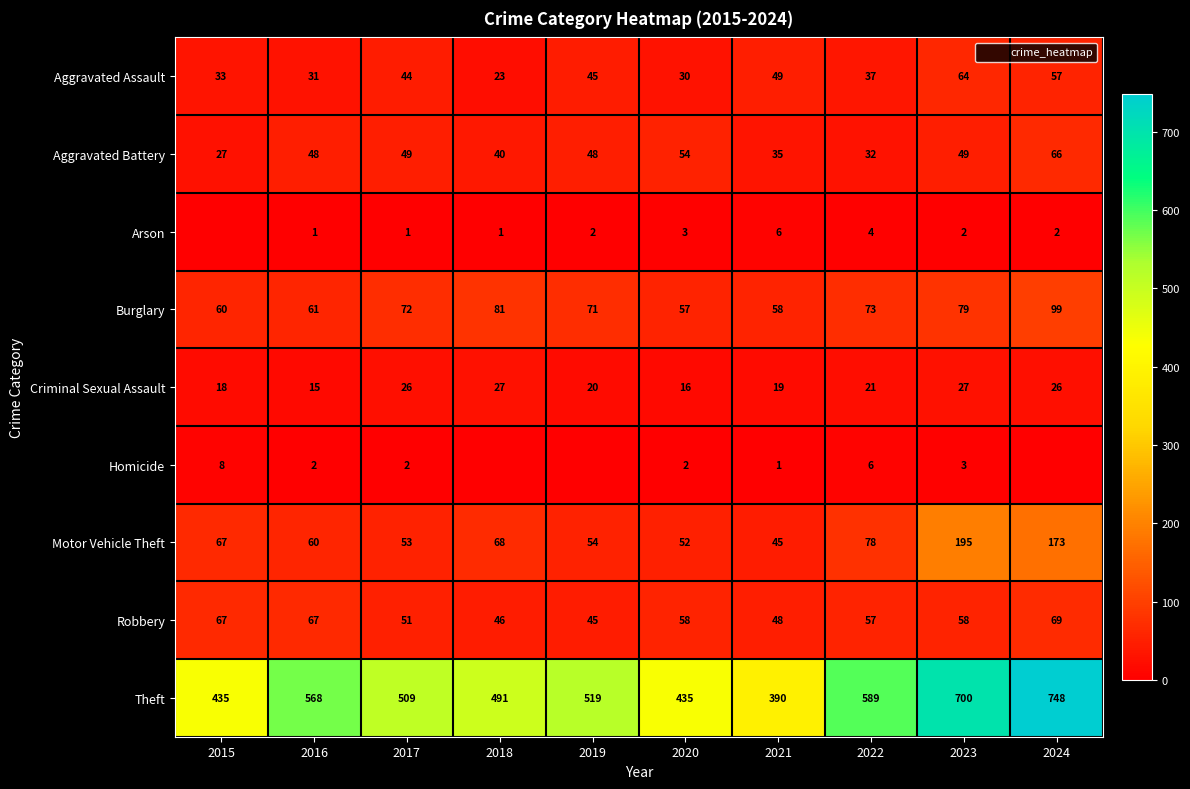

Which has a higher value, 2019 or 2021?

2021